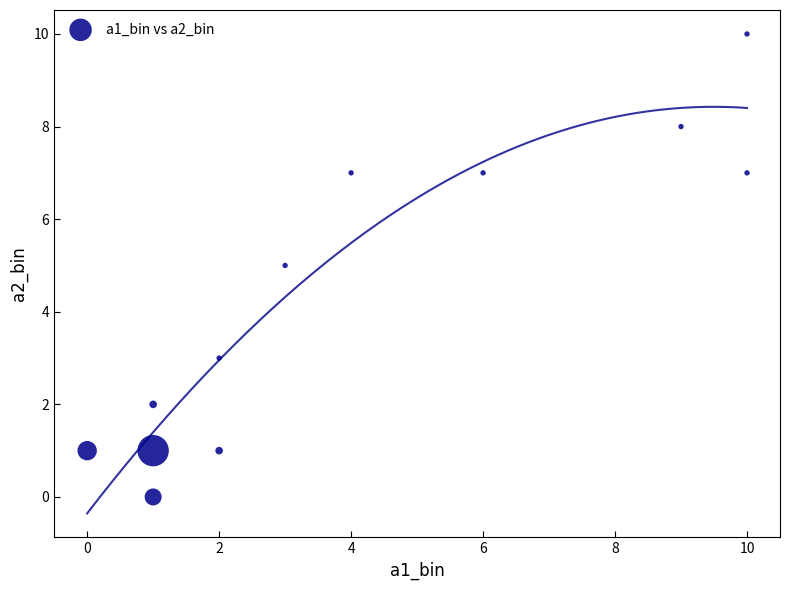

What is the average Y value?

4